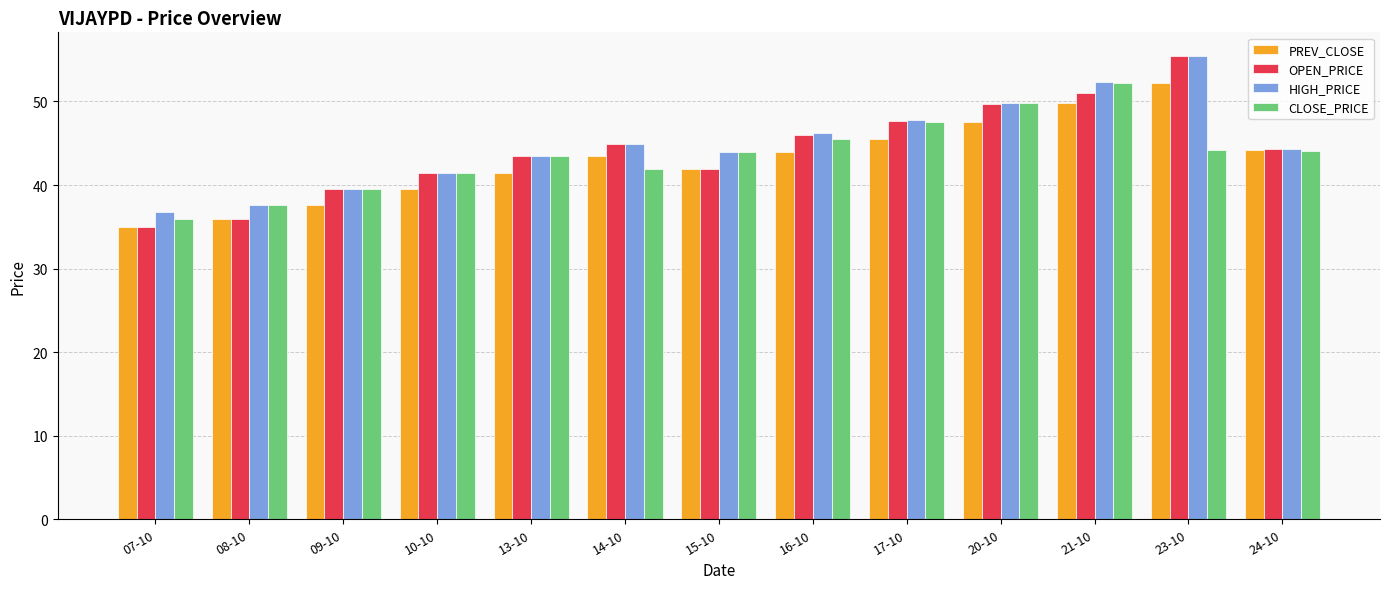

What is the sum of all OPEN_PRICE values?

576.4